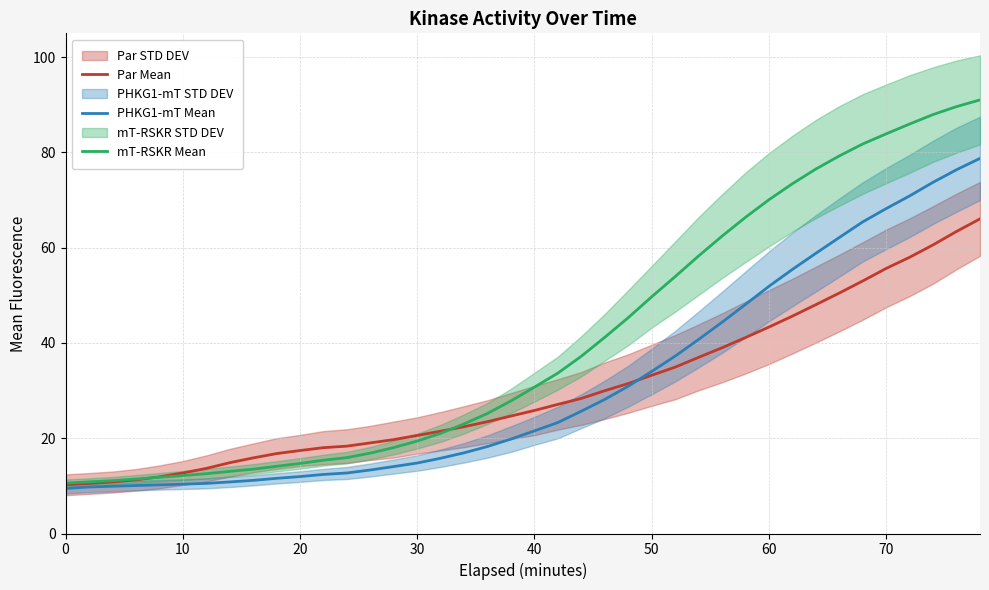

How many lines are shown in the chart?

3